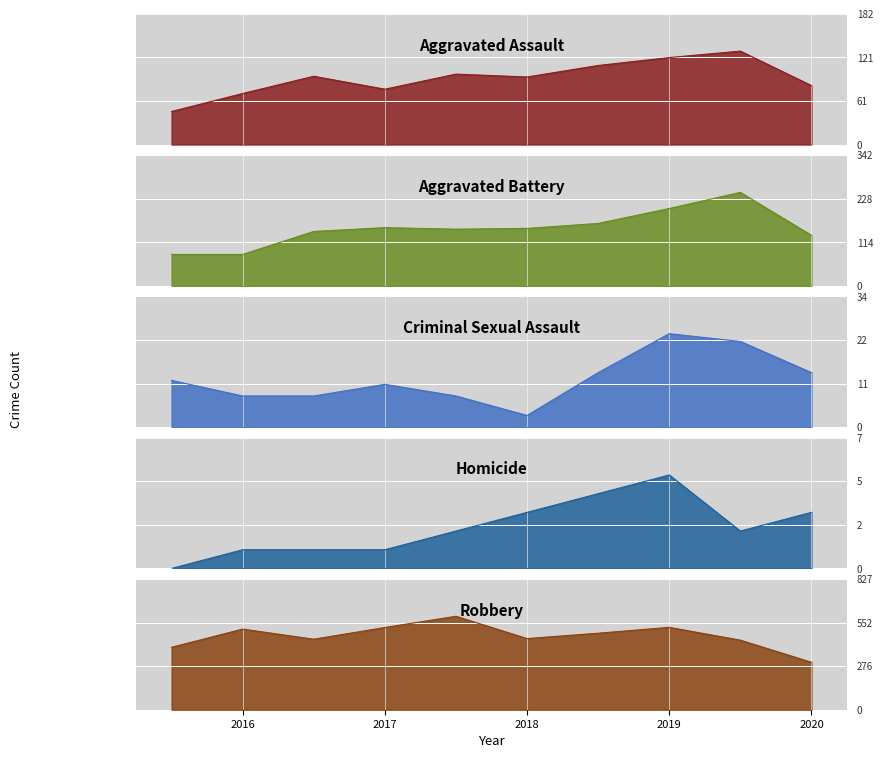

True or false: Criminal Sexual Assault has a value of 5 at 2016.

False